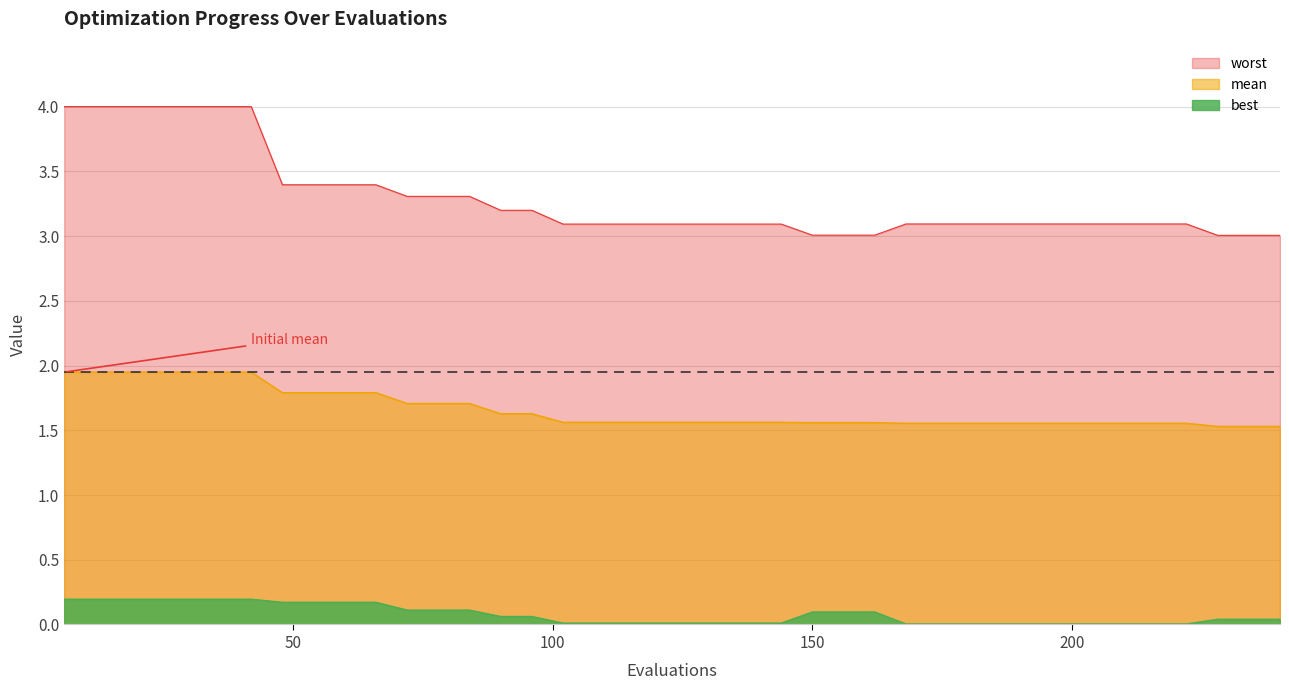

Count the number of data series in this chart.

3